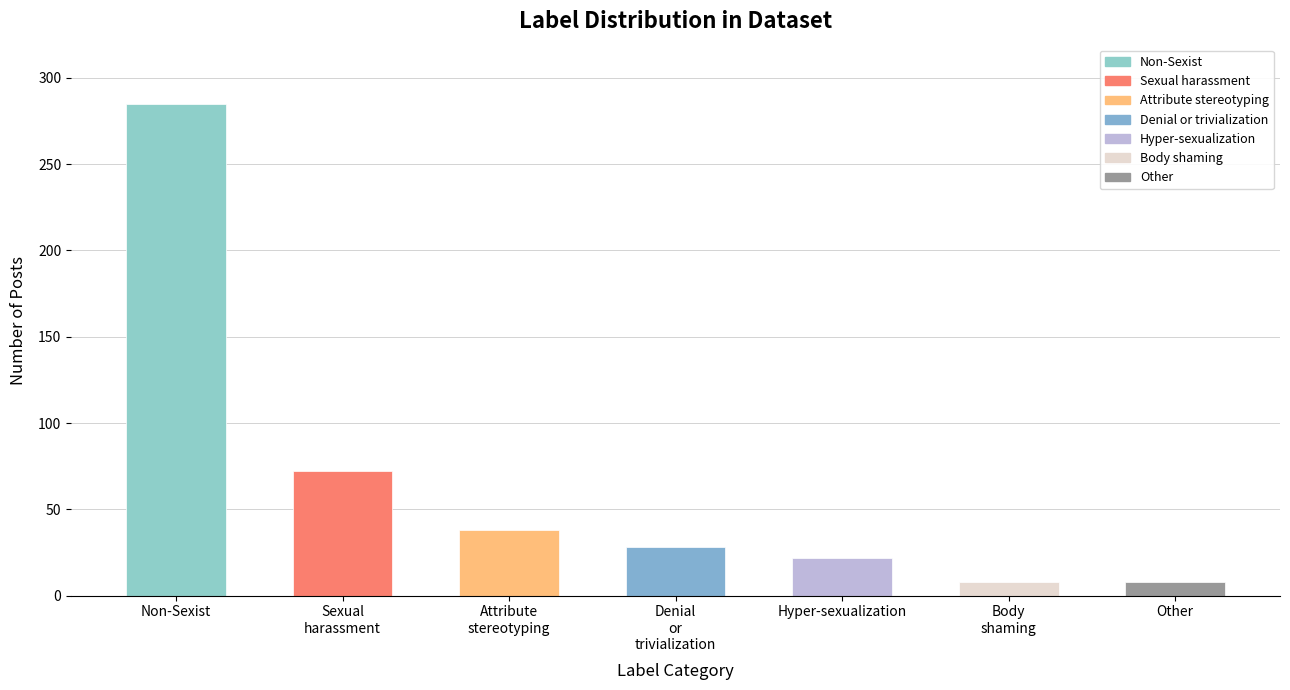

What is the average value?

66